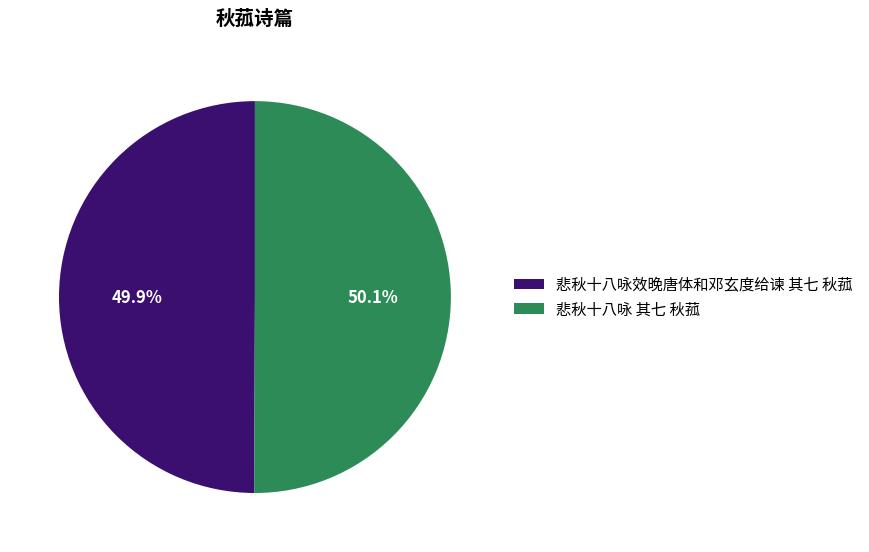

Is it true that 悲秋十八咏效晚唐体和邓玄度给谏 其七 秋菰 is 56% of the pie?

False